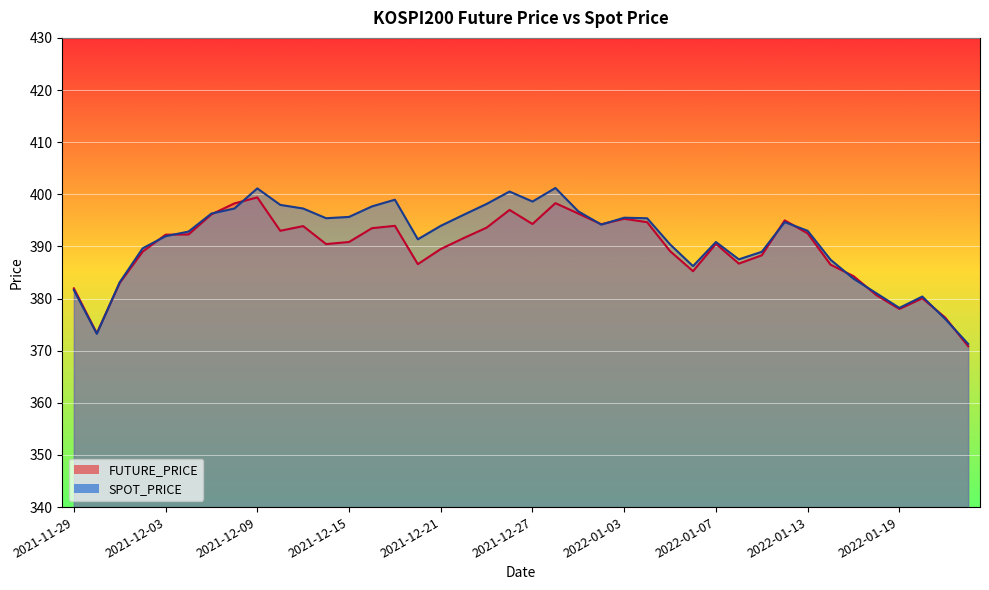

Count the number of data series in this chart.

2